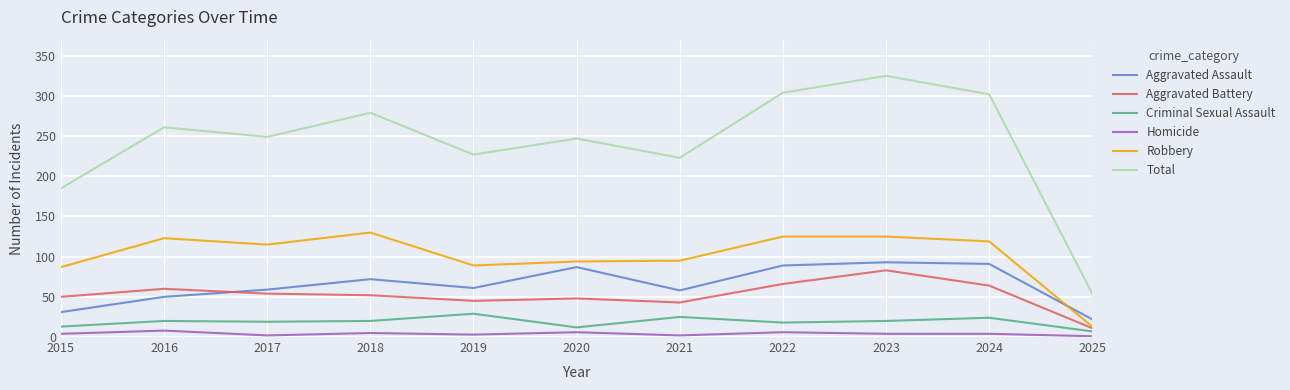

Is the value of Homicide at 2016 greater than the value of Criminal Sexual Assault at 2024?

No